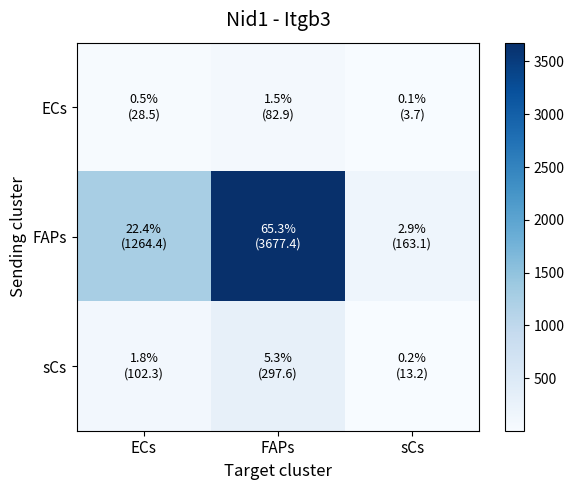

Rank the series at sCs from highest to lowest value.

FAPs, sCs, ECs